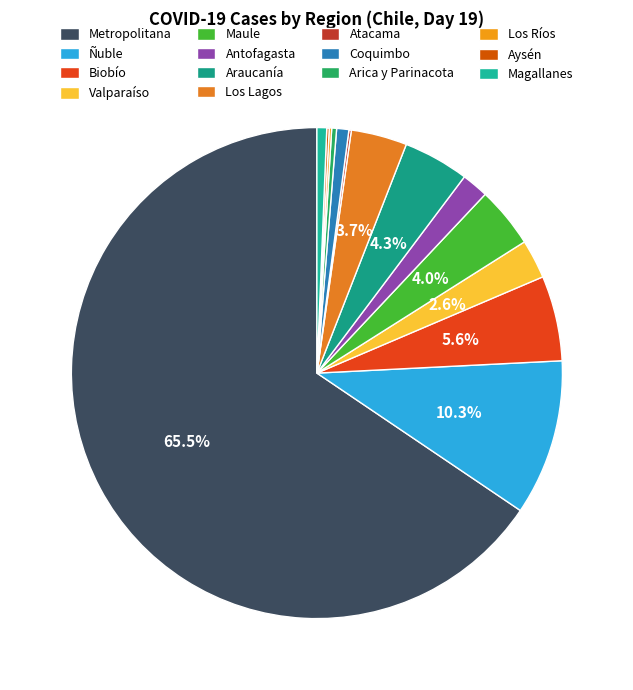

Which category has the biggest portion of the pie?

Metropolitana